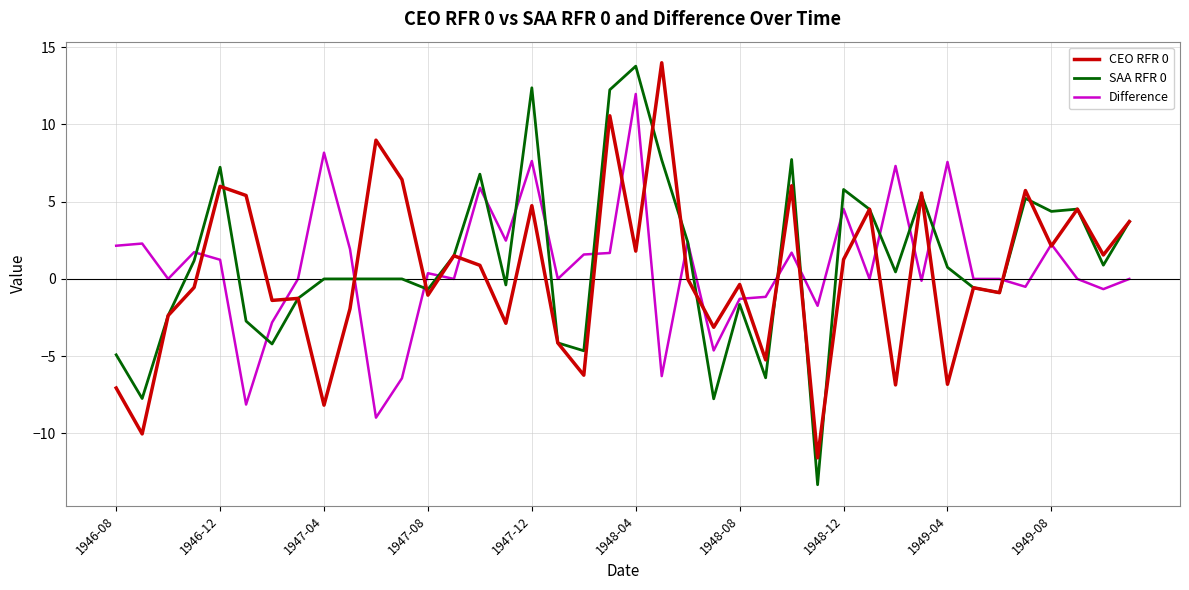

What is the lowest value of the Difference series?

-9.0